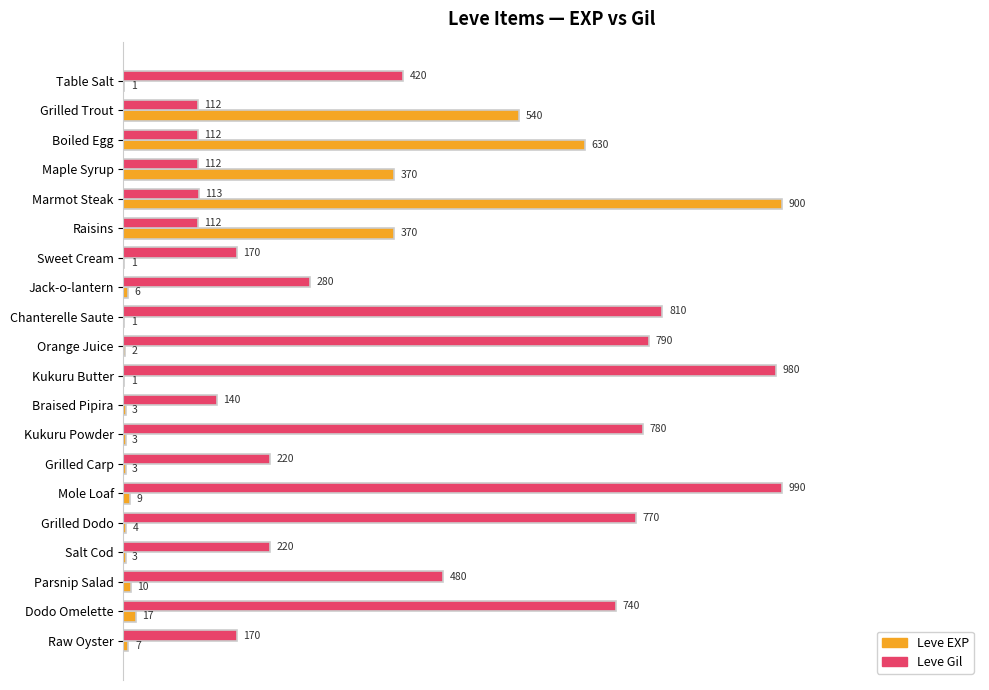

What are all the series names shown in the legend?

Leve EXP, Leve Gil